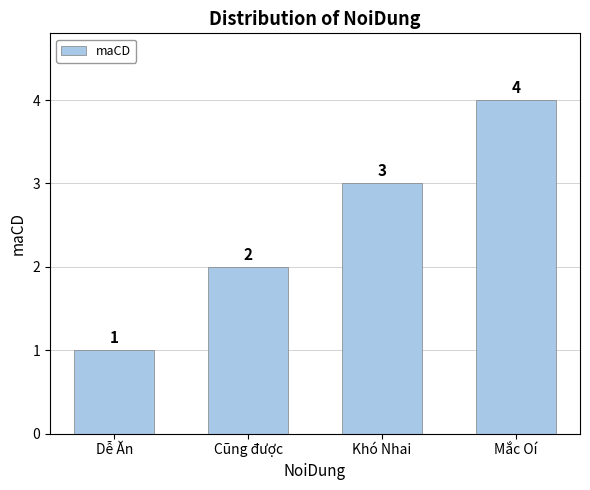

Reading right to left, what are all the values shown in this chart?

Mắc Oí=4	Khó Nhai=3	Cũng được=2	Dễ Ăn=1